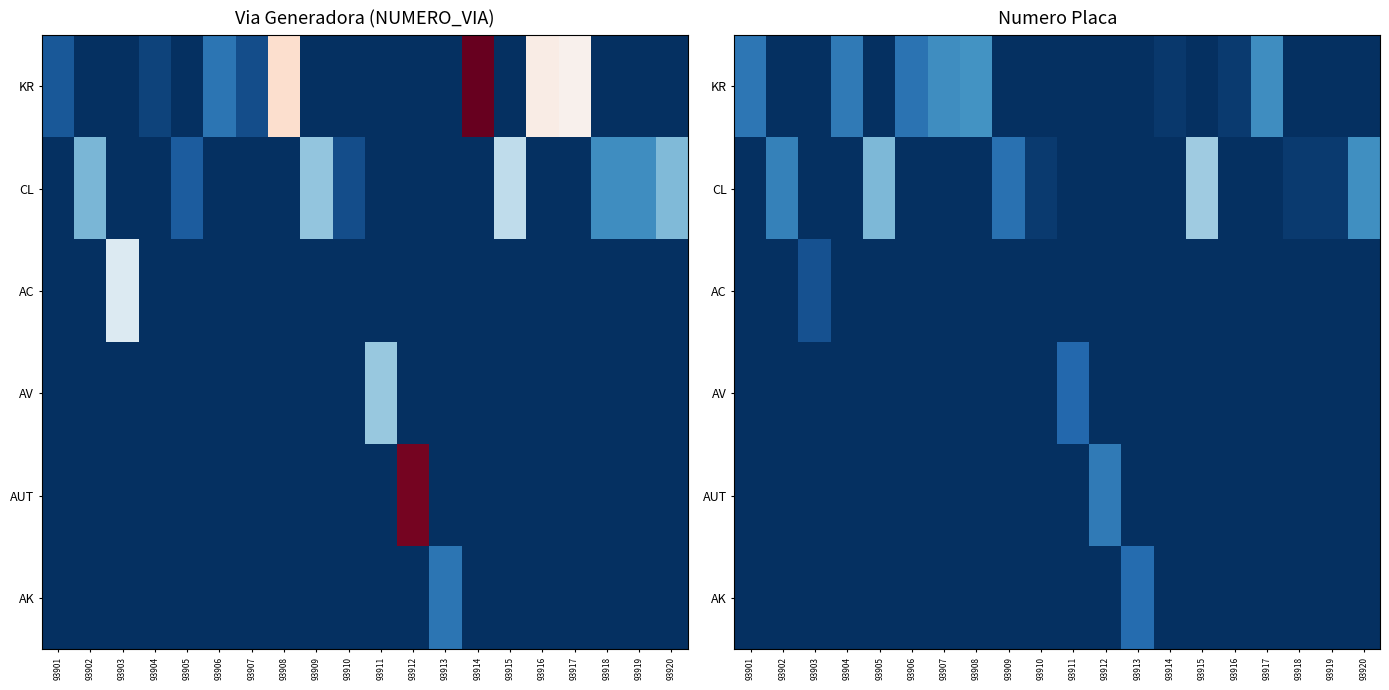

Which category has the highest value in the AUT series?

93912